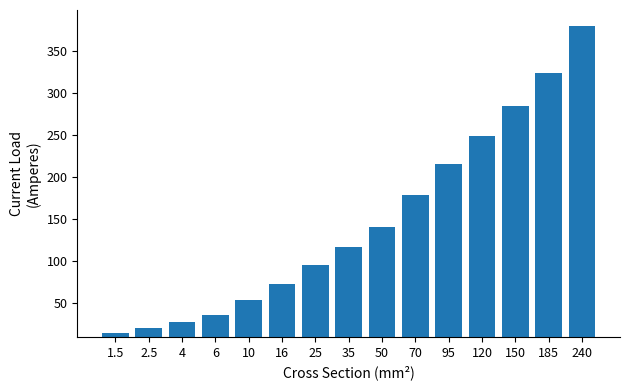

Reading left to right, transcribe all the data shown in this chart.

1.5=15	2.5=21	4=28	6=36	10=54	16=73	25=95	35=117	50=141	70=179	95=216	120=249	150=285	185=324	240=380